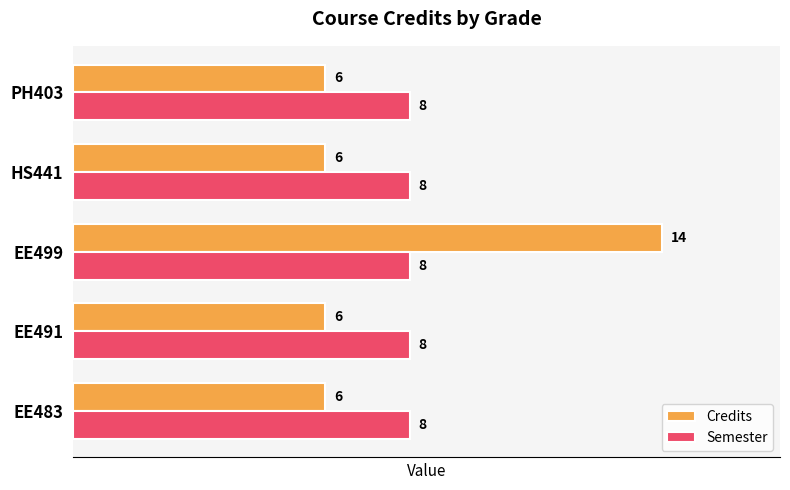

At which category is the sum across all series the highest?

EE499